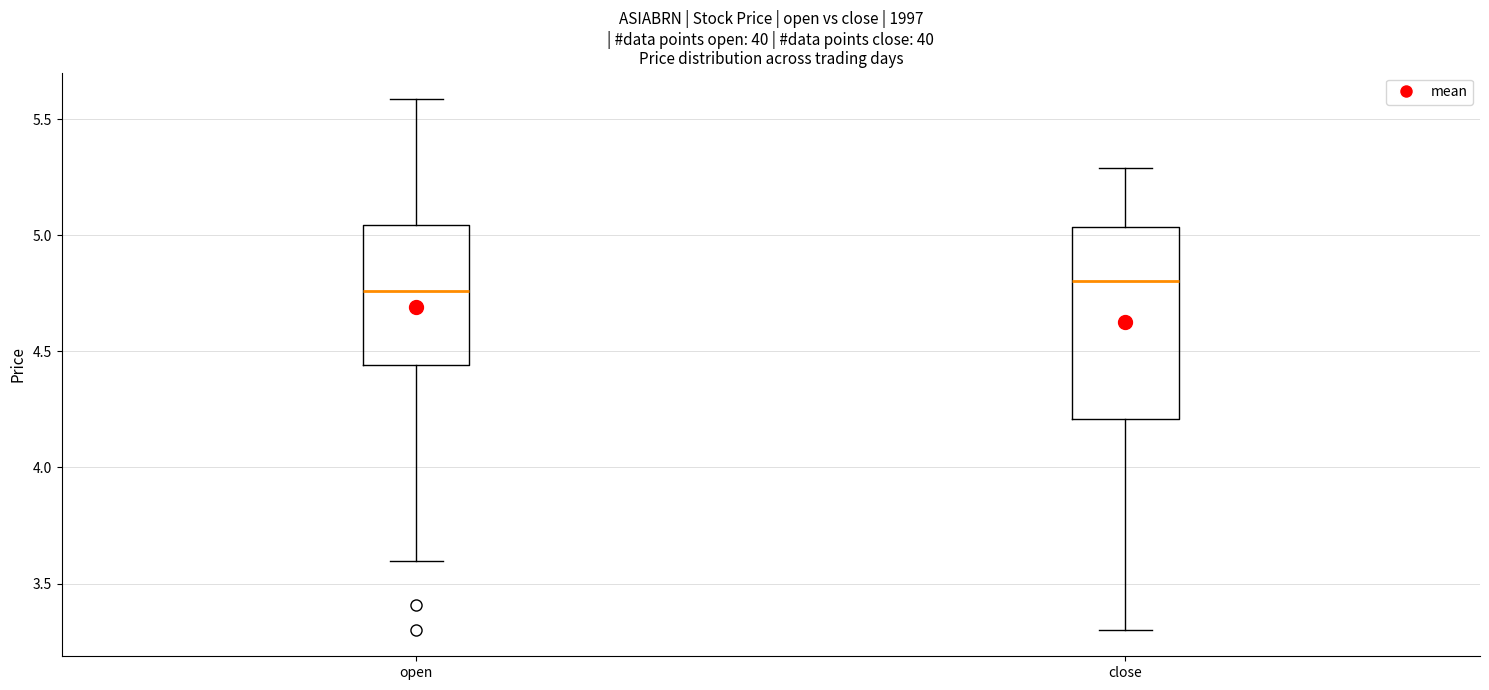

Reading left to right, transcribe this box plot: for each box, give where its median line is, the range the box spans, and where its two whiskers end, as read against the y-axis. The values are not printed on the chart, so give them approximately, as read against the axis.

open: median 4.75, box 4.45 to 5.05, whiskers 3.60 to 5.60
close: median 4.80, box 4.20 to 5.05, whiskers 3.30 to 5.30